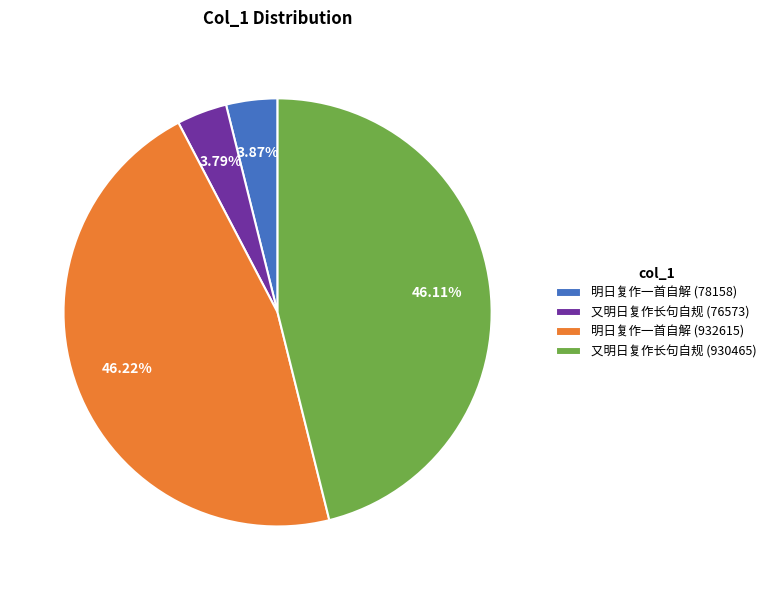

To the nearest percent, what is the difference between the largest and smallest slice percentages?

42%